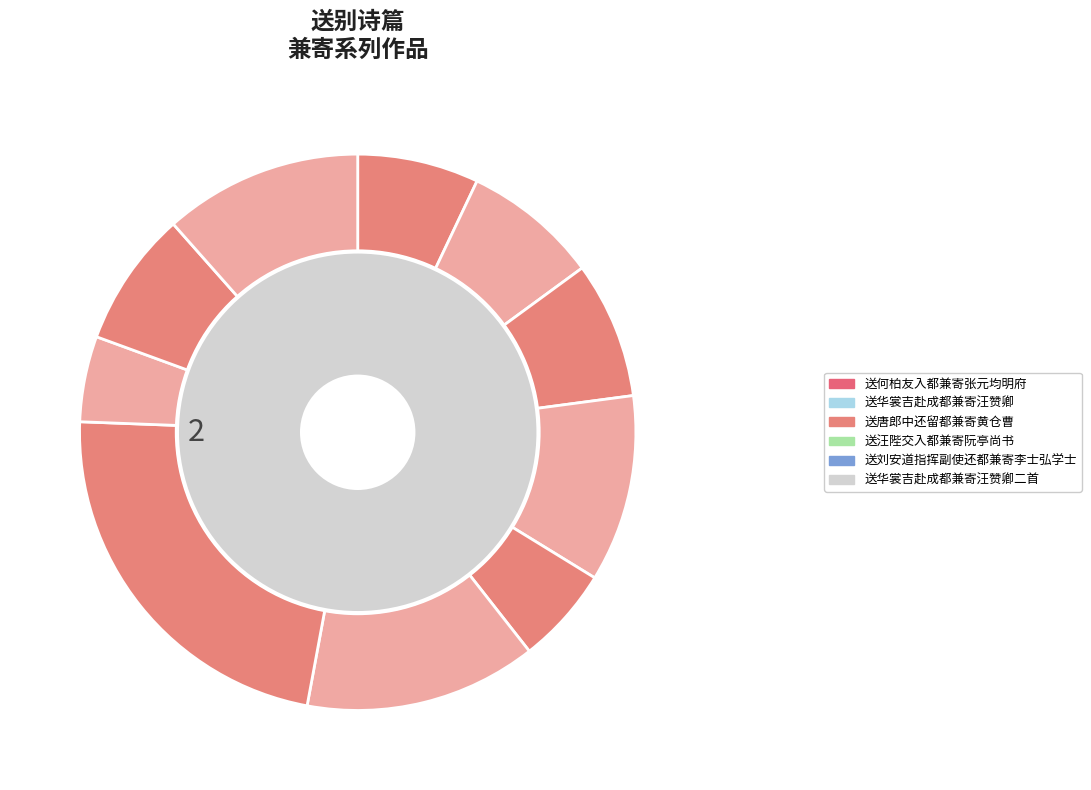

True or false: 送华裳吉赴成都兼寄汪赞卿 accounts for 13% of the total.

False